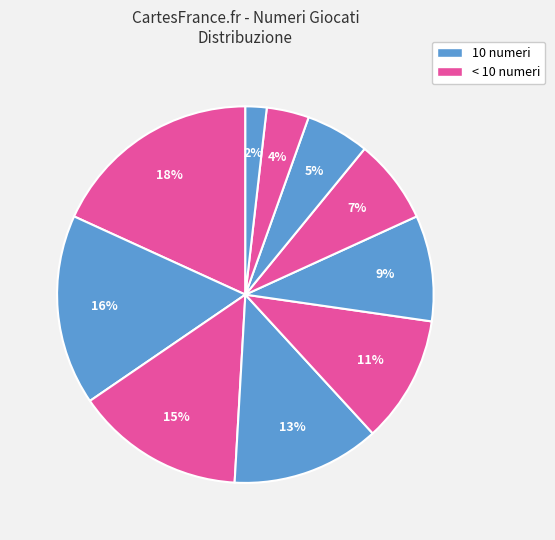

How many segments does this pie chart have?

10